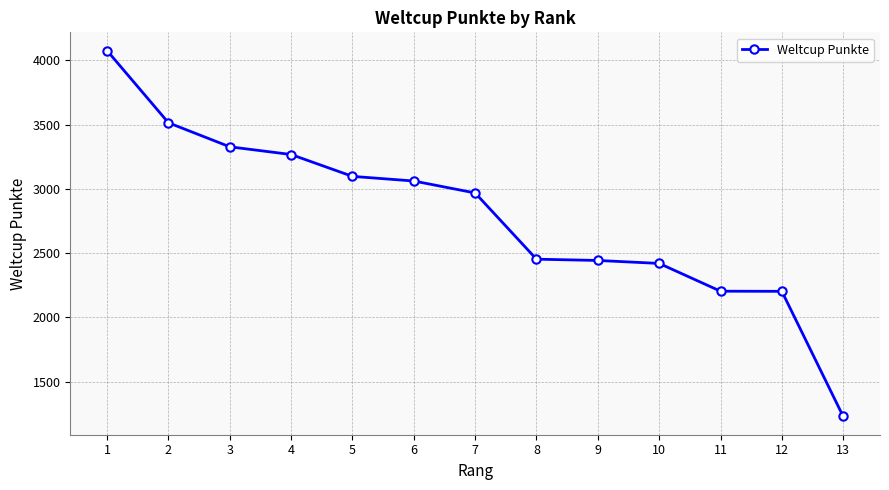

Does the chart have visible grid lines?

Yes